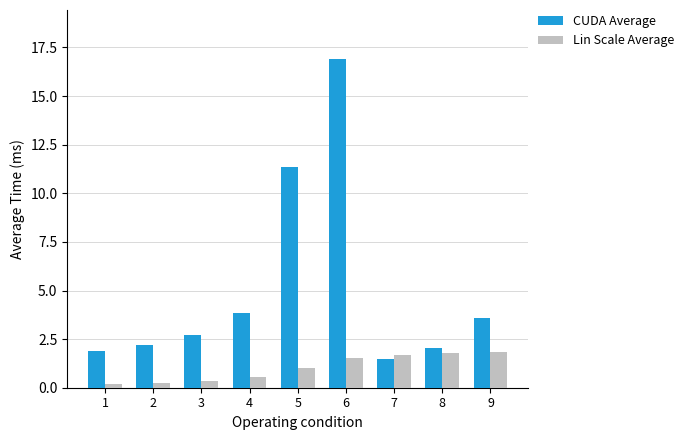

The value of CUDA Average at 2 is 2.2. True or false?

True